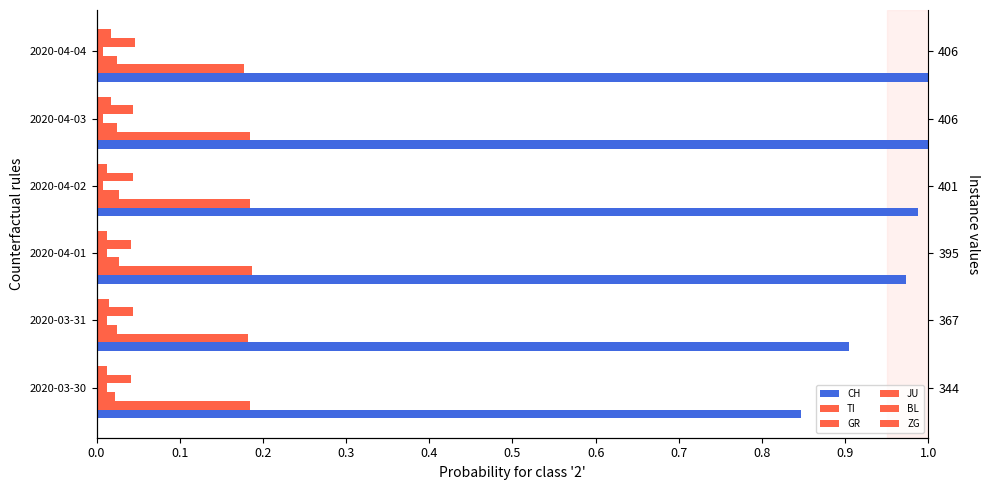

Are the bars horizontal?

Yes